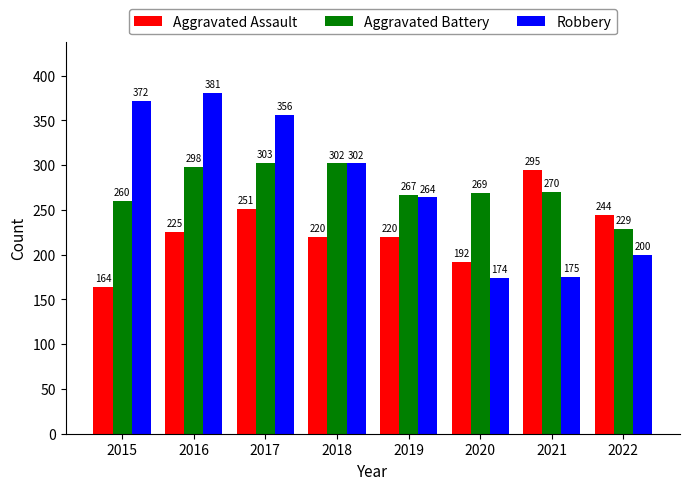

What are all the series names shown in the legend?

Aggravated Assault, Aggravated Battery, Robbery